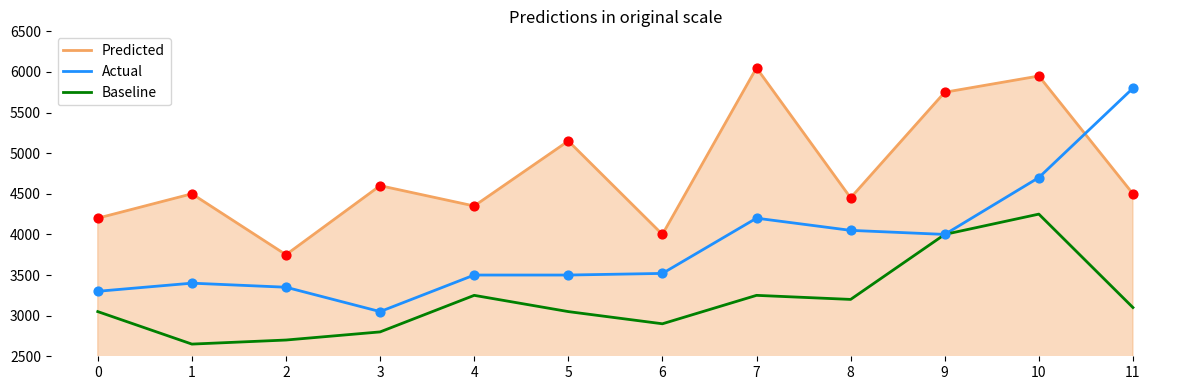

Which series has the widest spread of values?

Actual